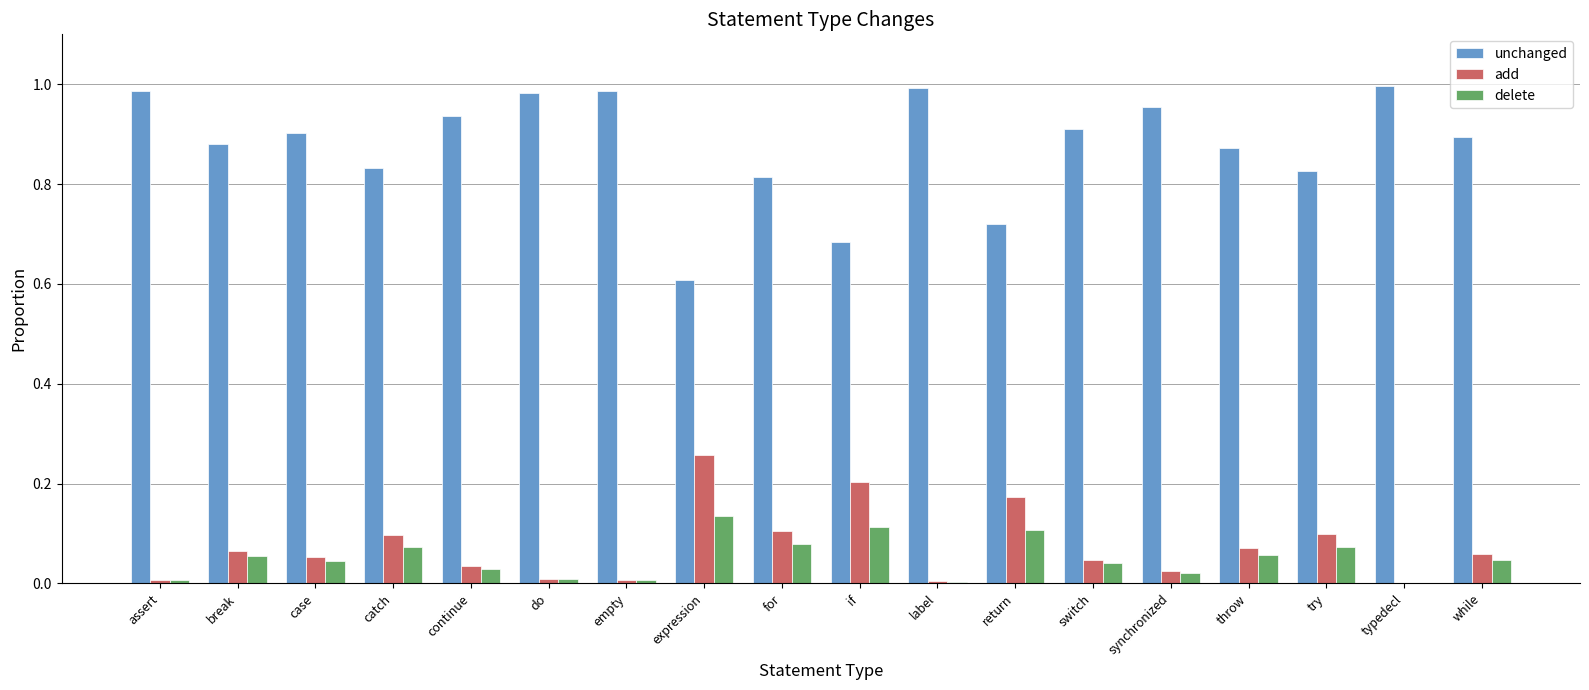

Is the value of unchanged at do greater than the value of add at break?

Yes